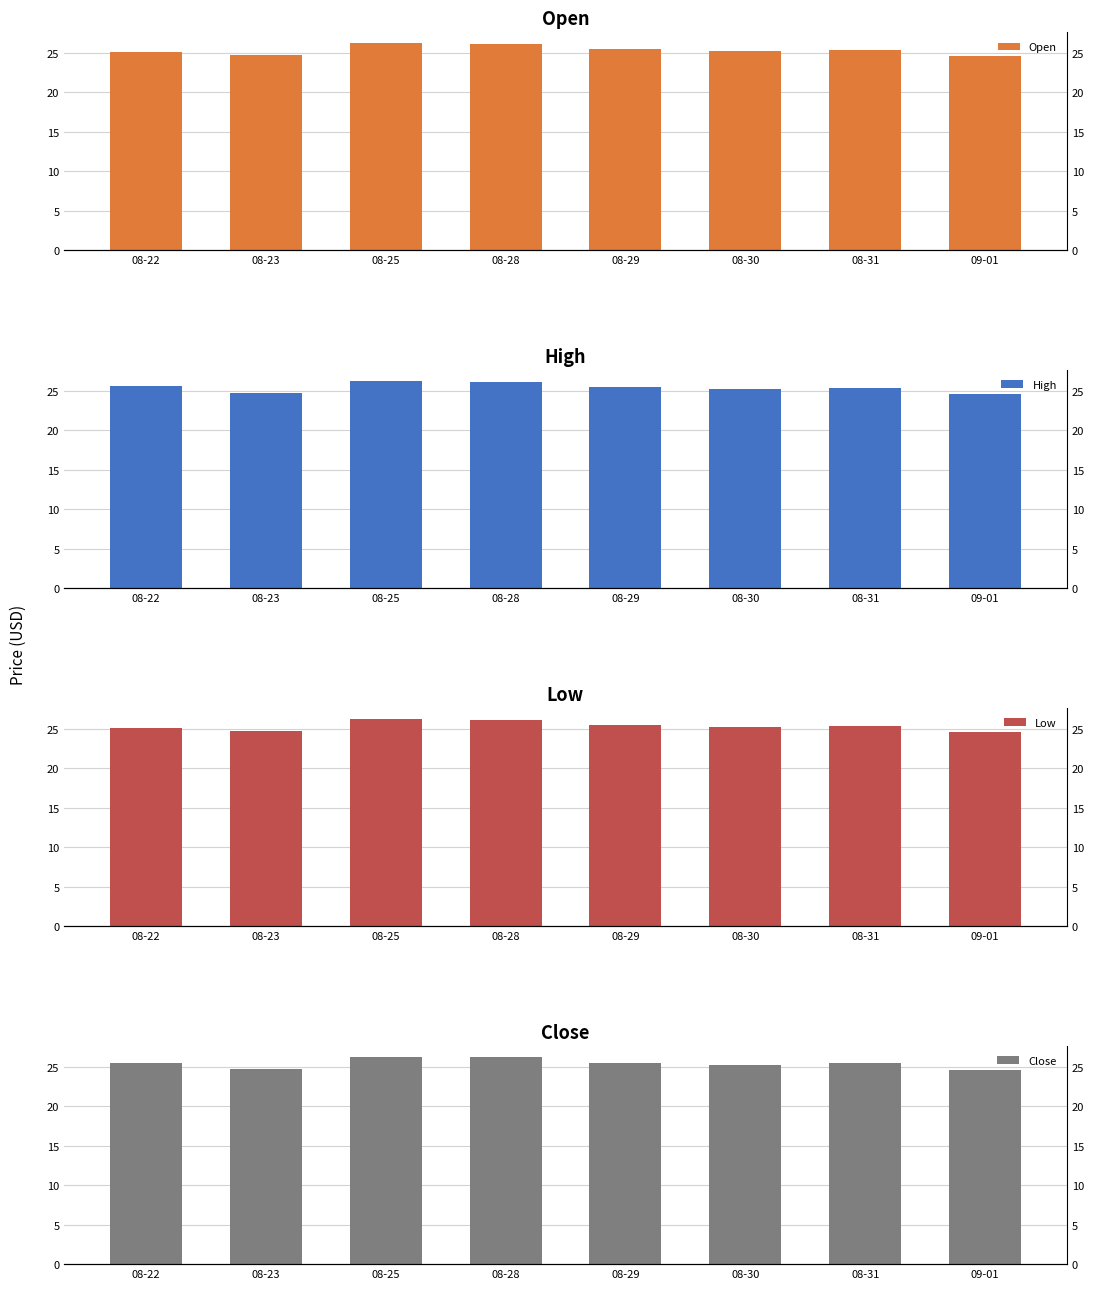

Reading right to left, list all the values displayed in this chart.

Open: 24.6	25.4	25.2	25.4	26.1	26.3	24.7	25.1
High: 24.6	25.4	25.2	25.4	26.1	26.3	24.7	25.6
Low: 24.6	25.4	25.2	25.4	26.1	26.3	24.7	25.1
Close: 24.6	25.4	25.2	25.4	26.1	26.3	24.7	25.4